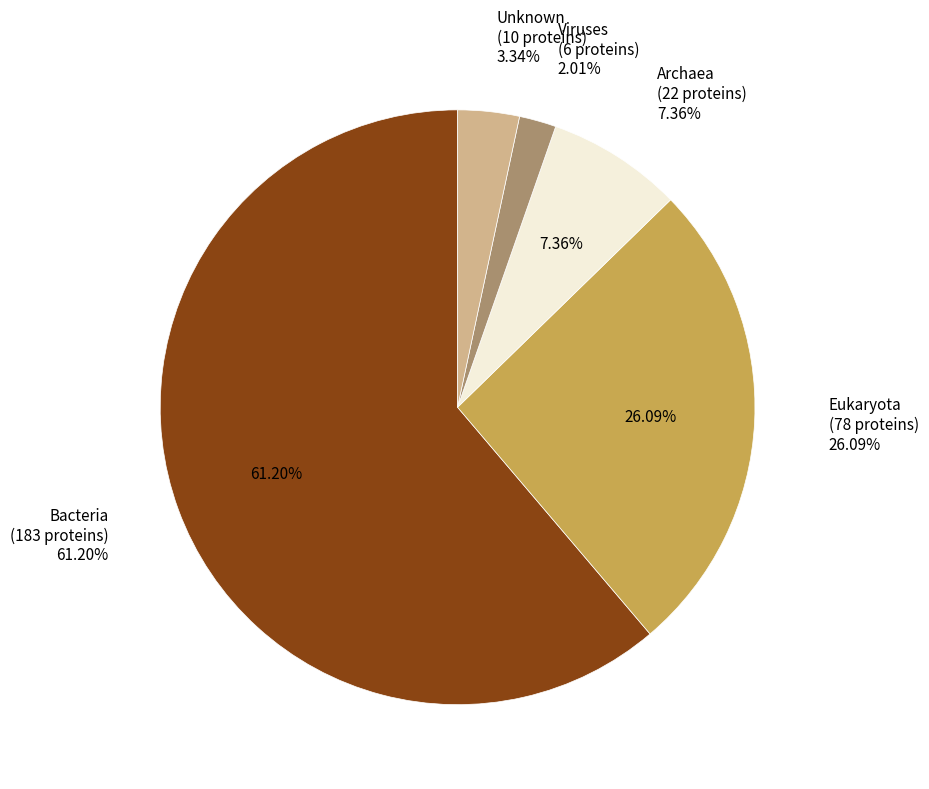

Count the number of slices in the pie.

5